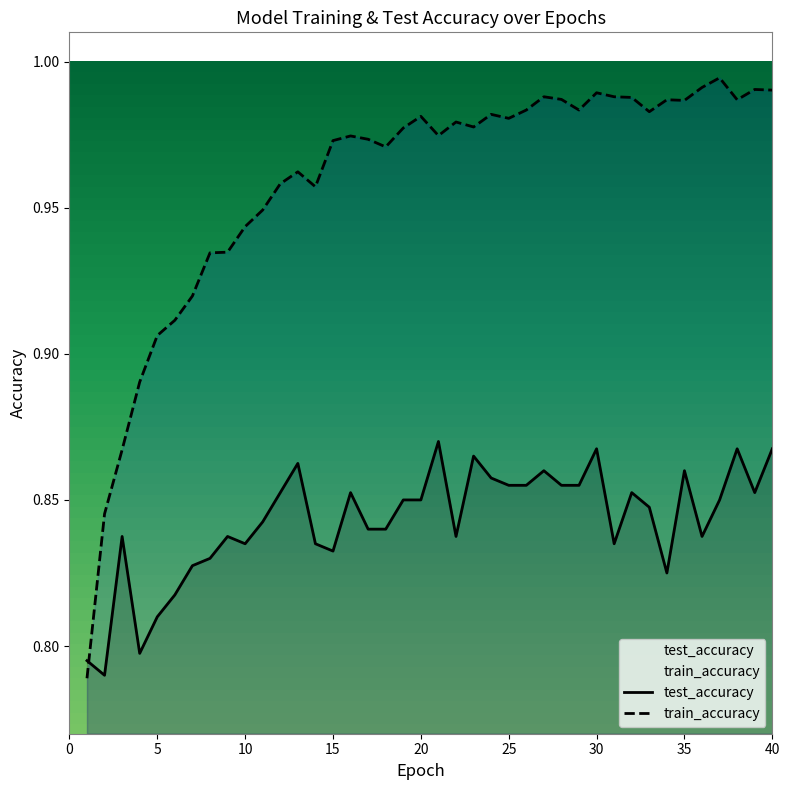

True or false: train_accuracy and test_accuracy intersect in this chart.

True